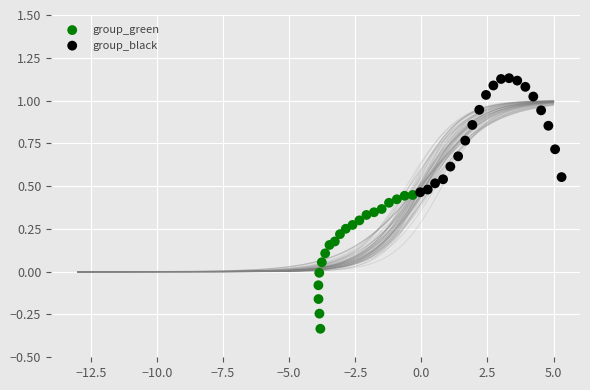

Which series reaches the minimum Y coordinate?

group_green